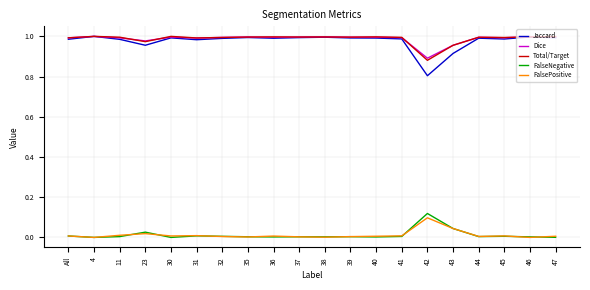

At how many categories does at least one series exceed 0?

20